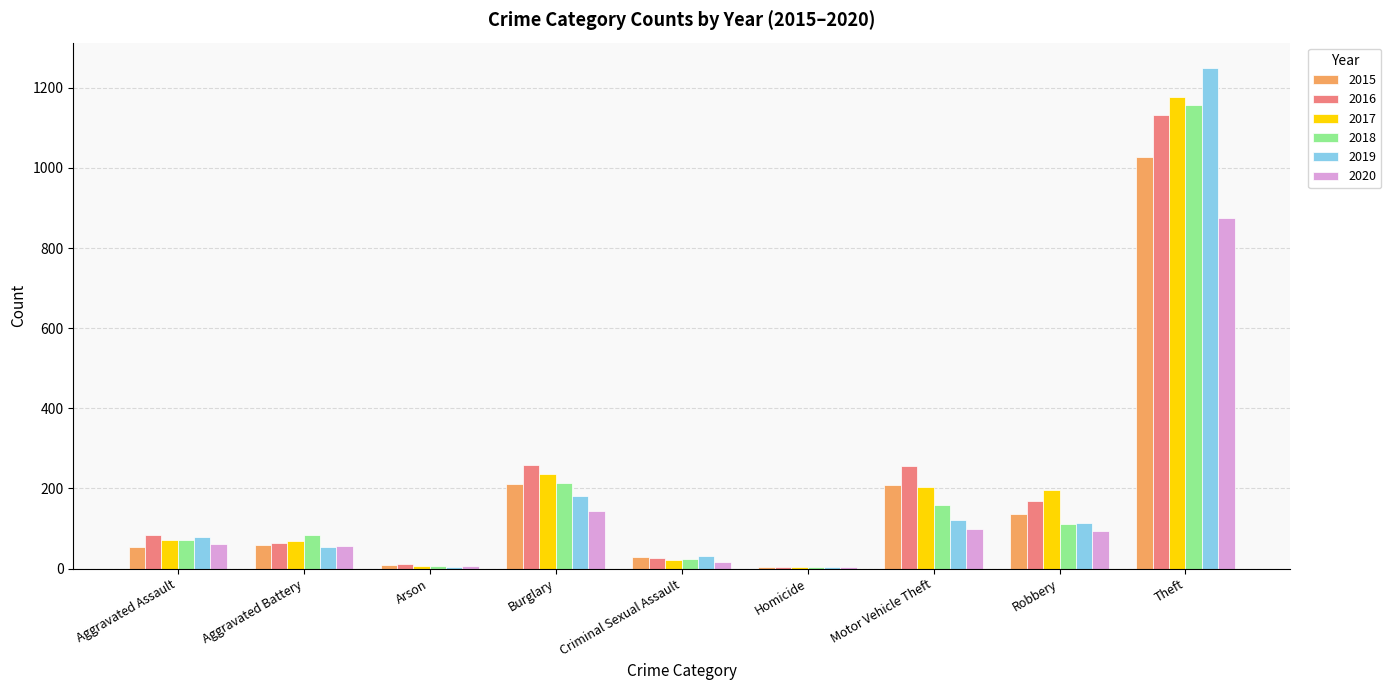

What is the total value across all series at Aggravated Battery?

387